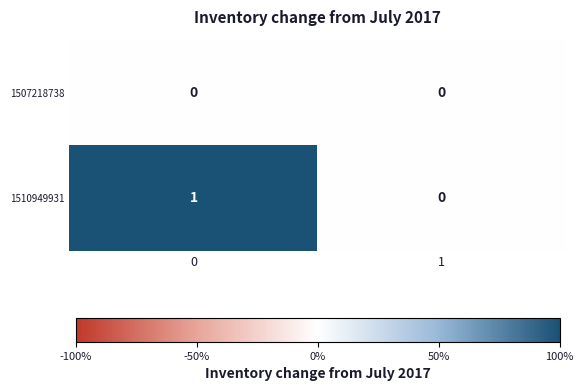

True or false: 1510949931 has a value of 0 at 1.

True